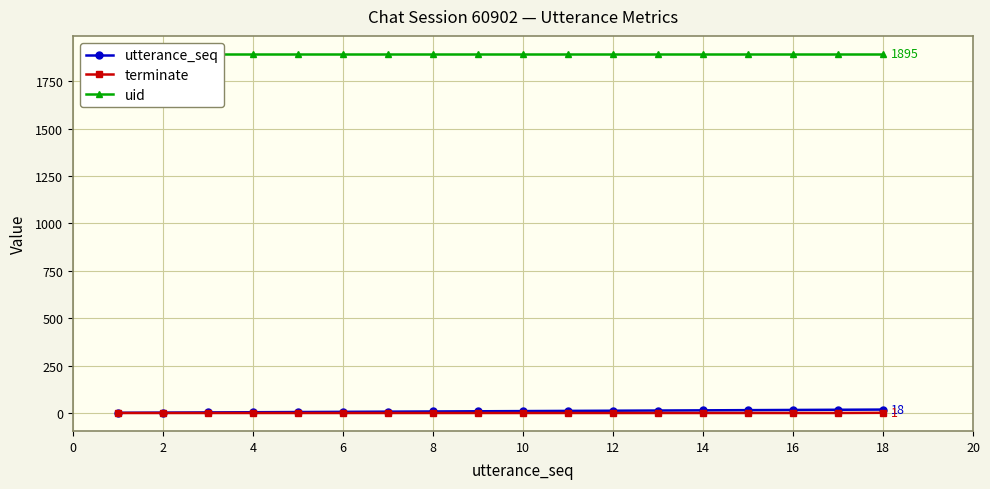

Rank the series by their maximum value, from highest to lowest.

uid, utterance_seq, terminate